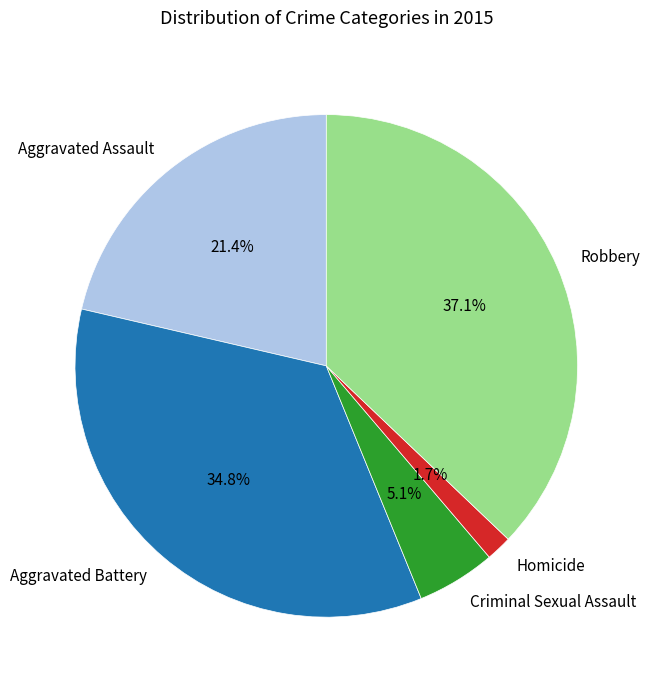

What percentage is NOT represented by Robbery?

62.9%